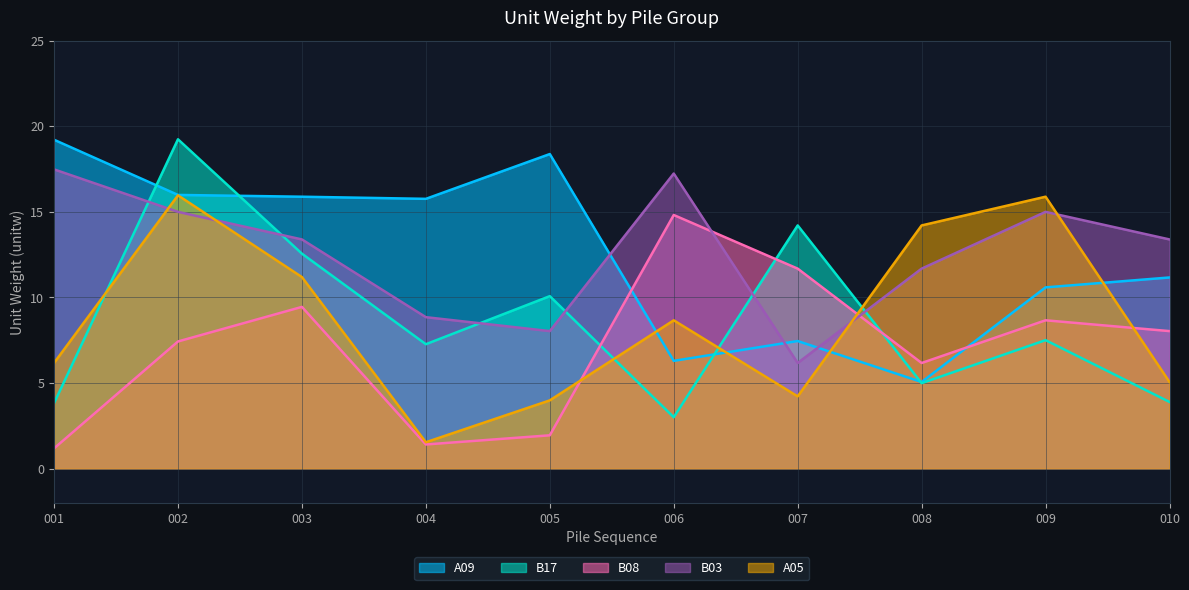

How many values in the A09 series are below 15?

5